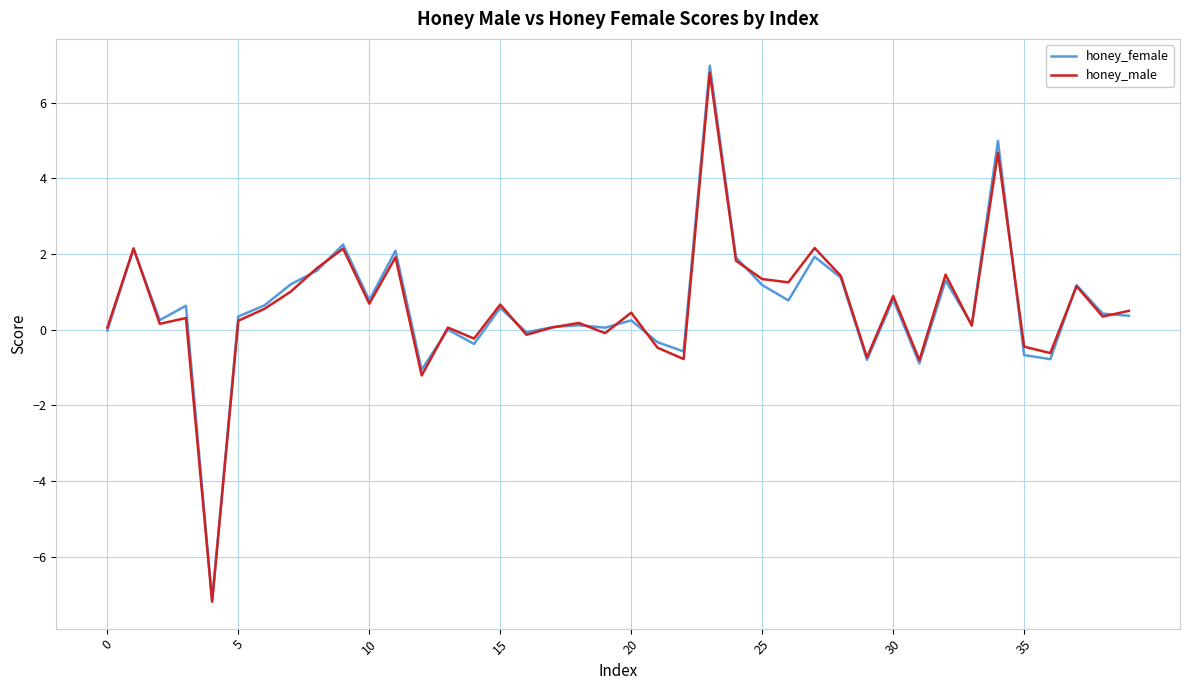

What is the average value of the honey_female series?

0.6